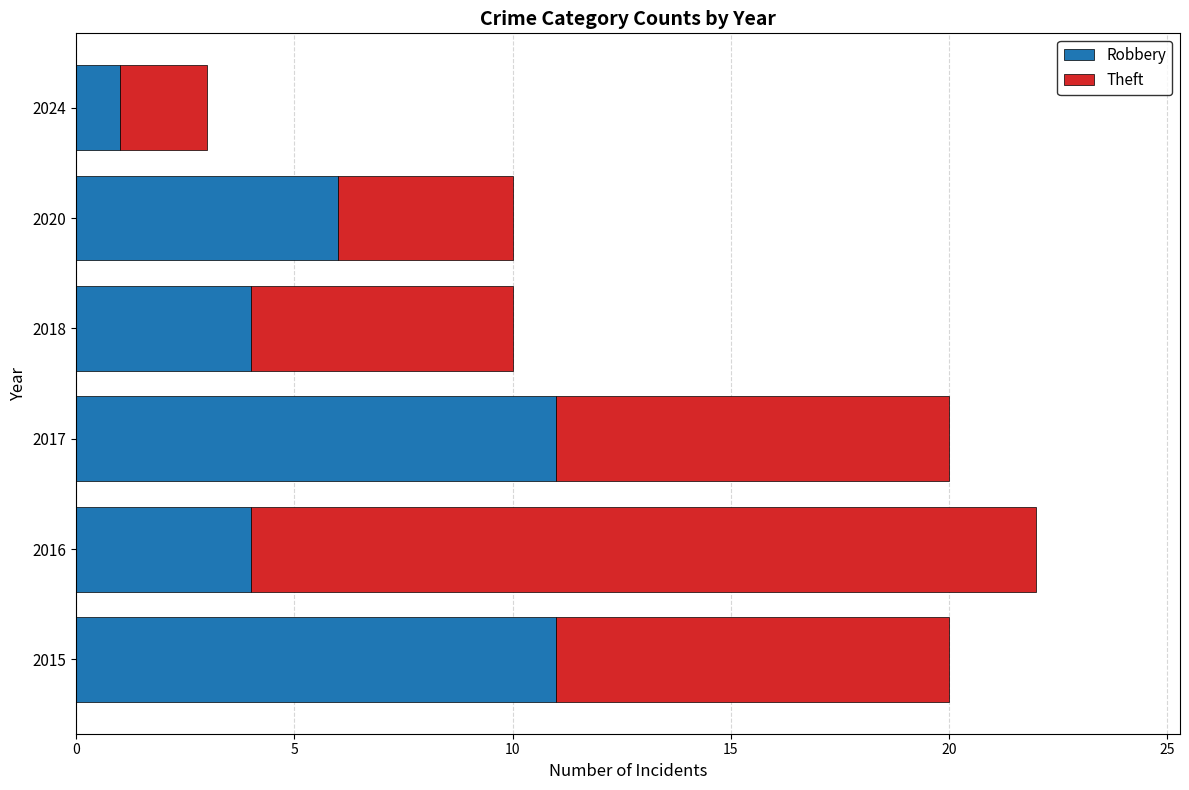

At which category is the sum across all series the highest?

2016